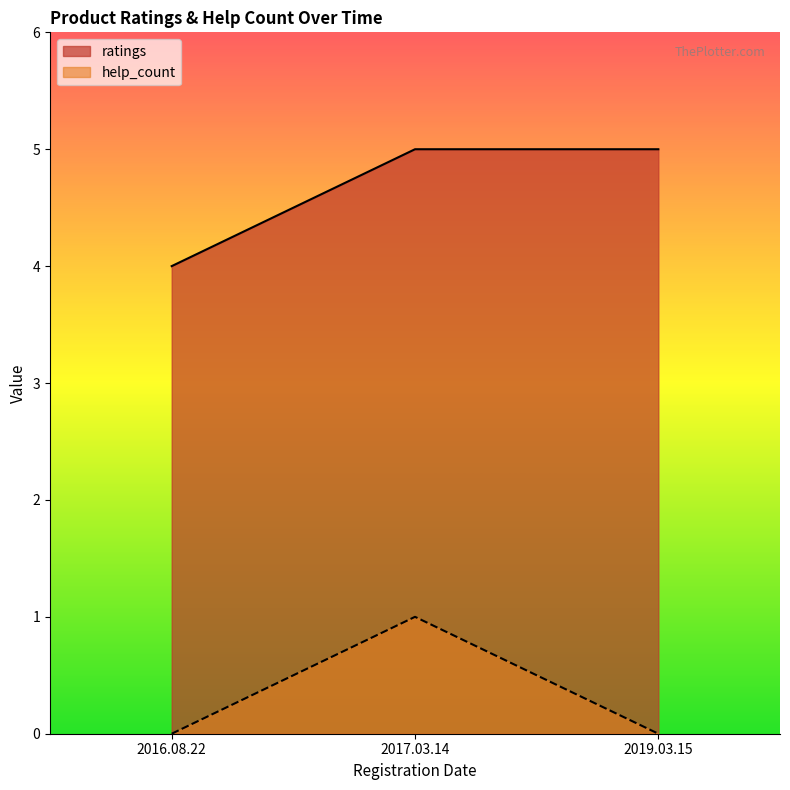

The ratings series shows 7 at 2019.03.15. True or false?

False